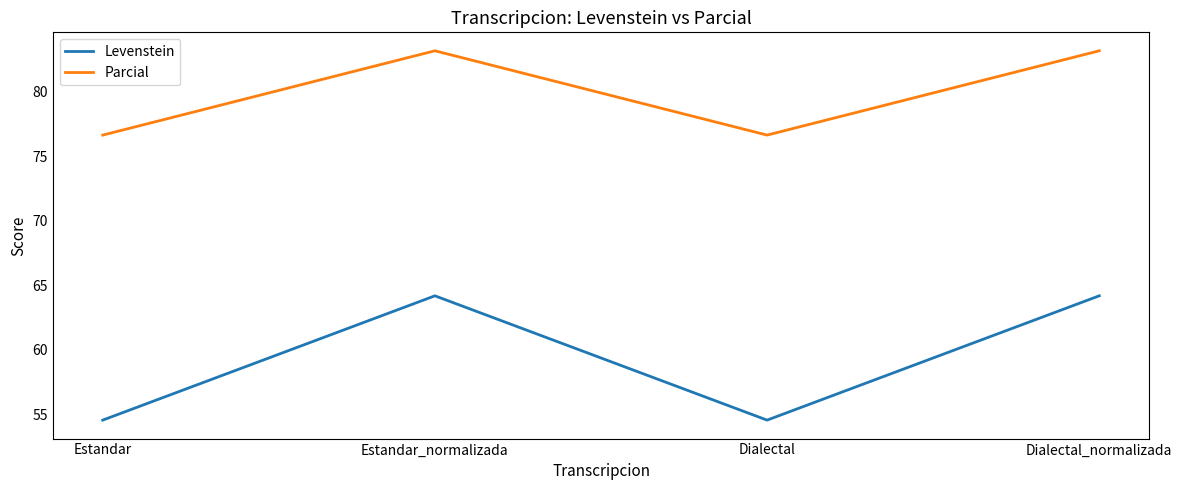

True or false: Levenstein has a value of 109.5 at Estandar_normalizada.

False